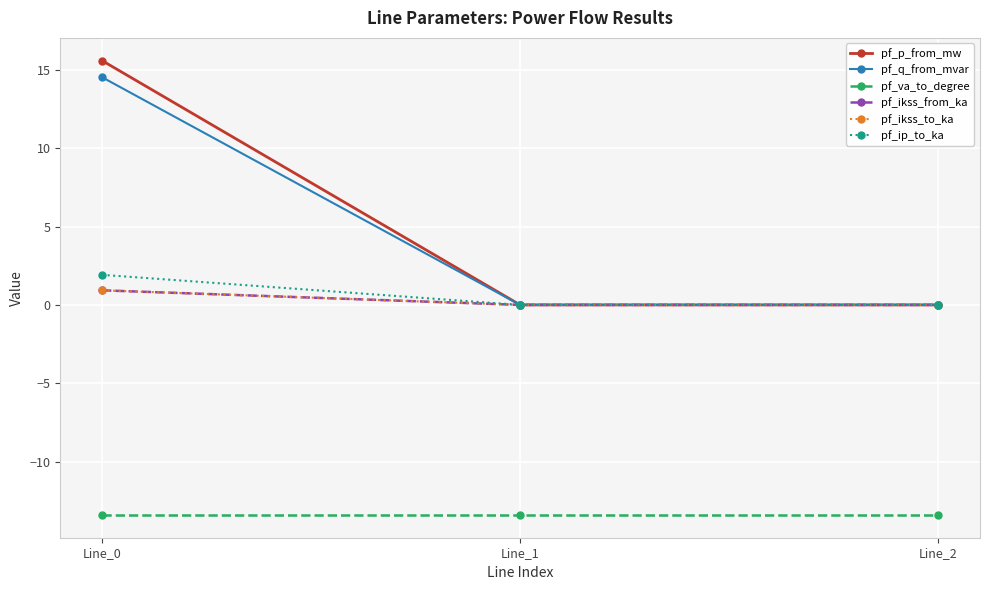

Is the value of pf_q_from_mvar at Line_1 greater than the value of pf_ip_to_ka at Line_1?

Yes